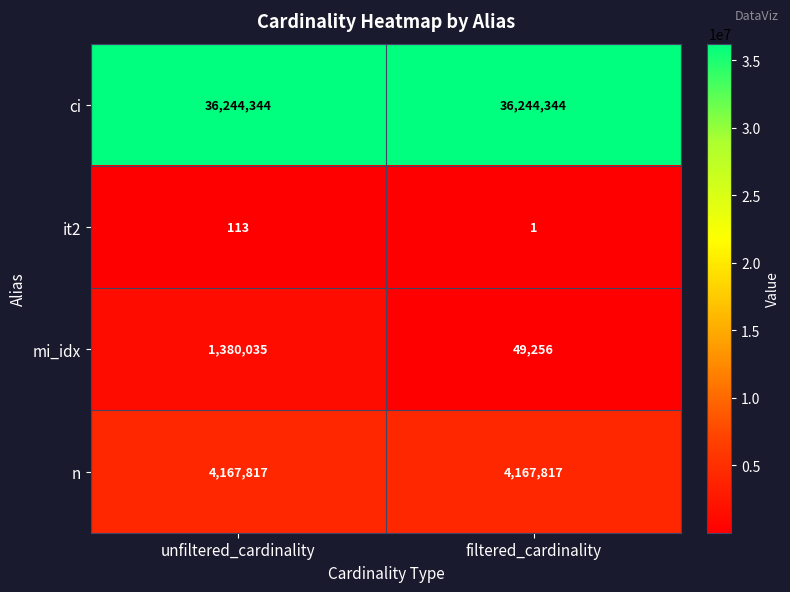

How many distinct data groups are displayed?

4